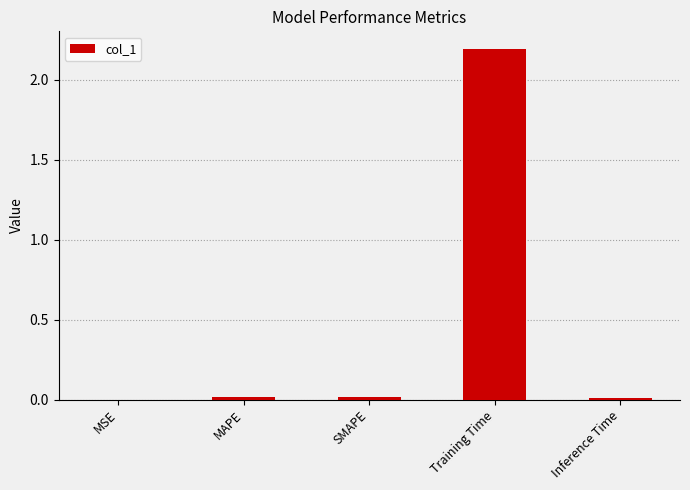

What value does the data have at Training Time?

2.2